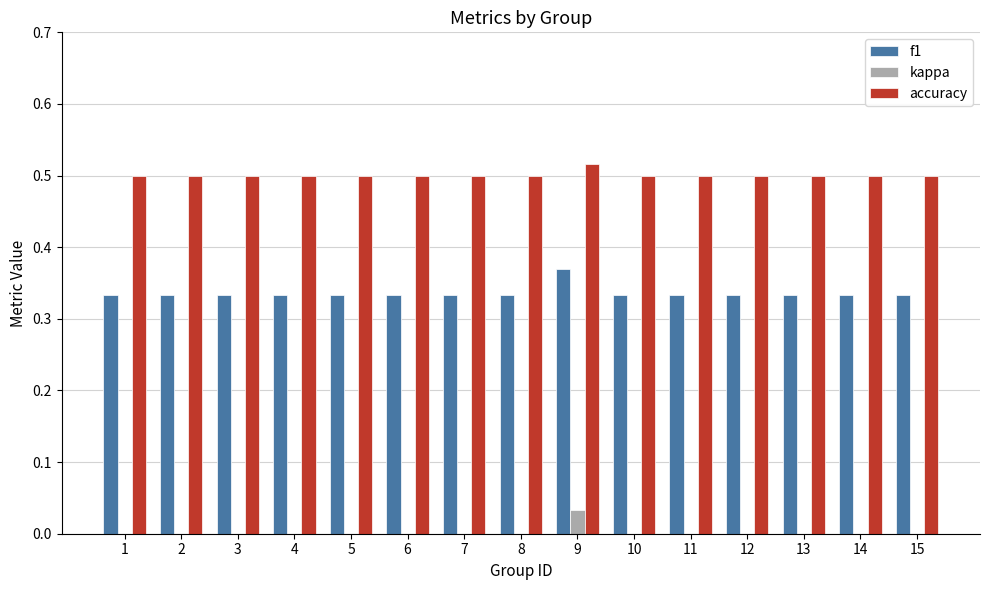

What is the sum of all accuracy values?

7.5